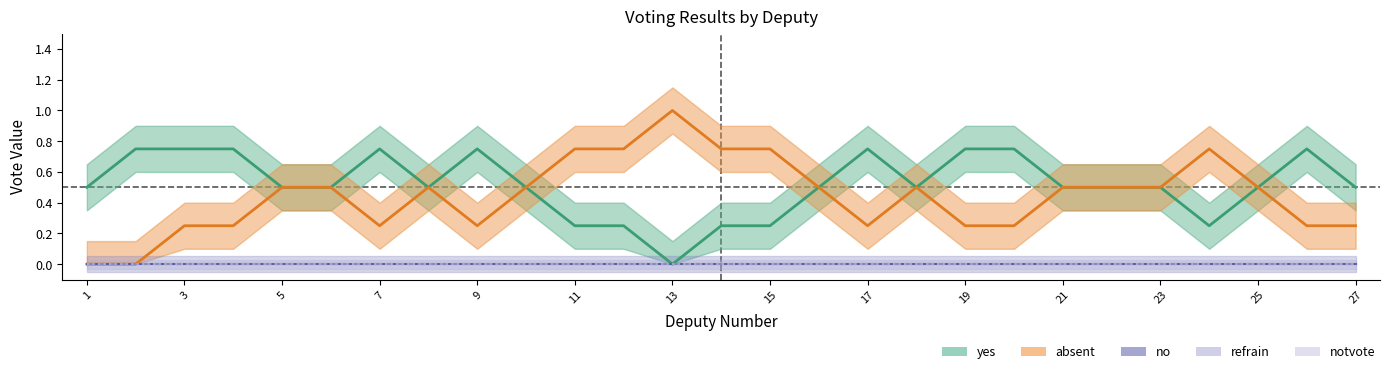

The no series shows 0.0 at 23. True or false?

True